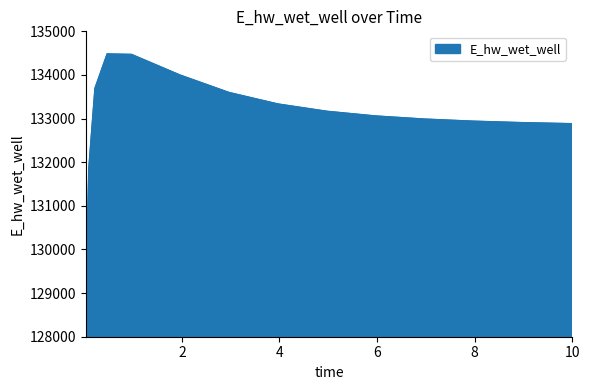

What is the difference between the second highest and minimum values?

5454.8